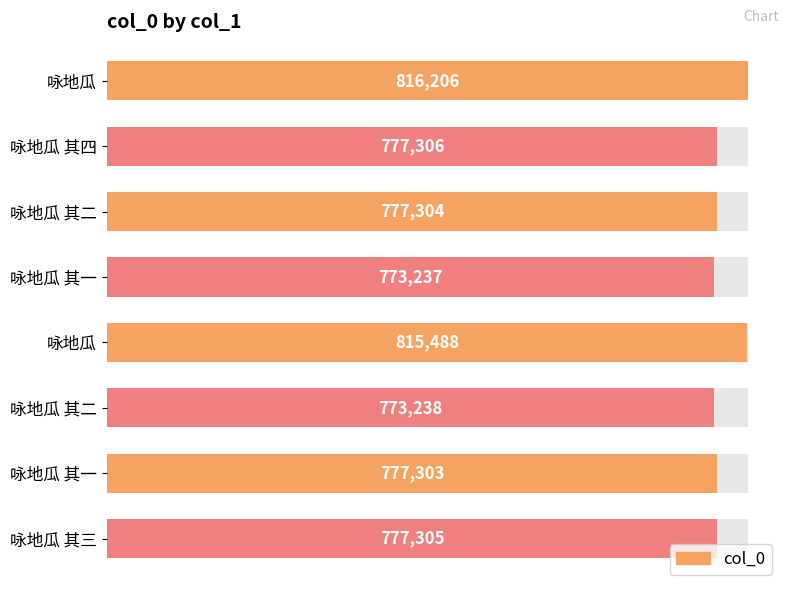

Reading left to right, extract all data points from this chart.

816206	777306	777304	773237	815488	773238	777303	777305